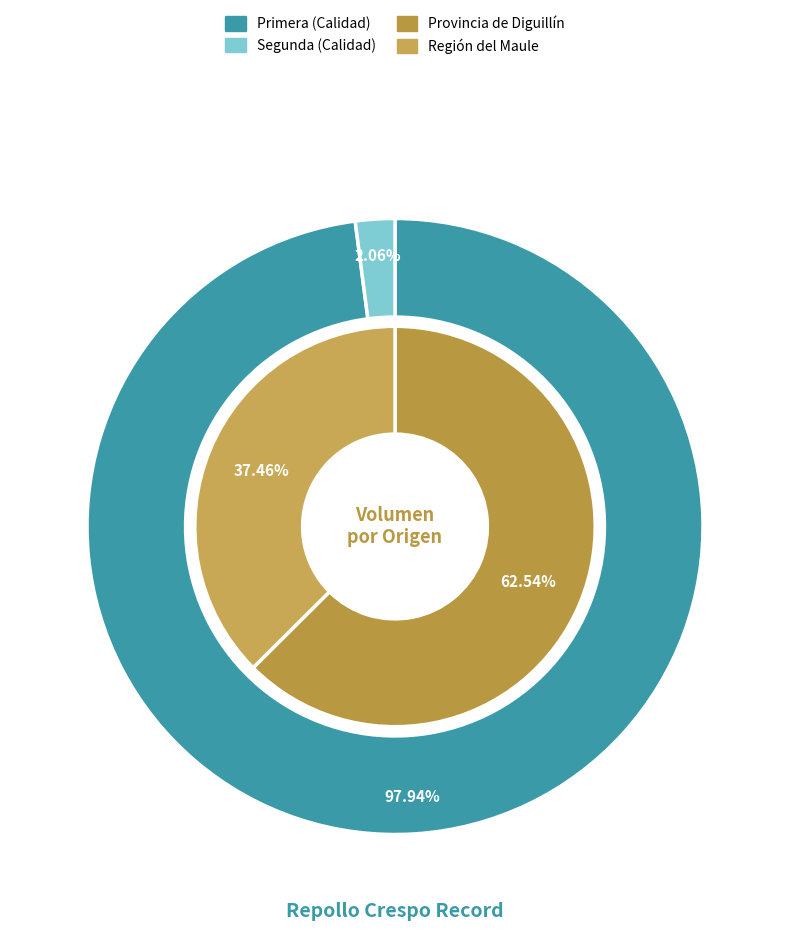

Does 39 account for over 50% of the chart?

No